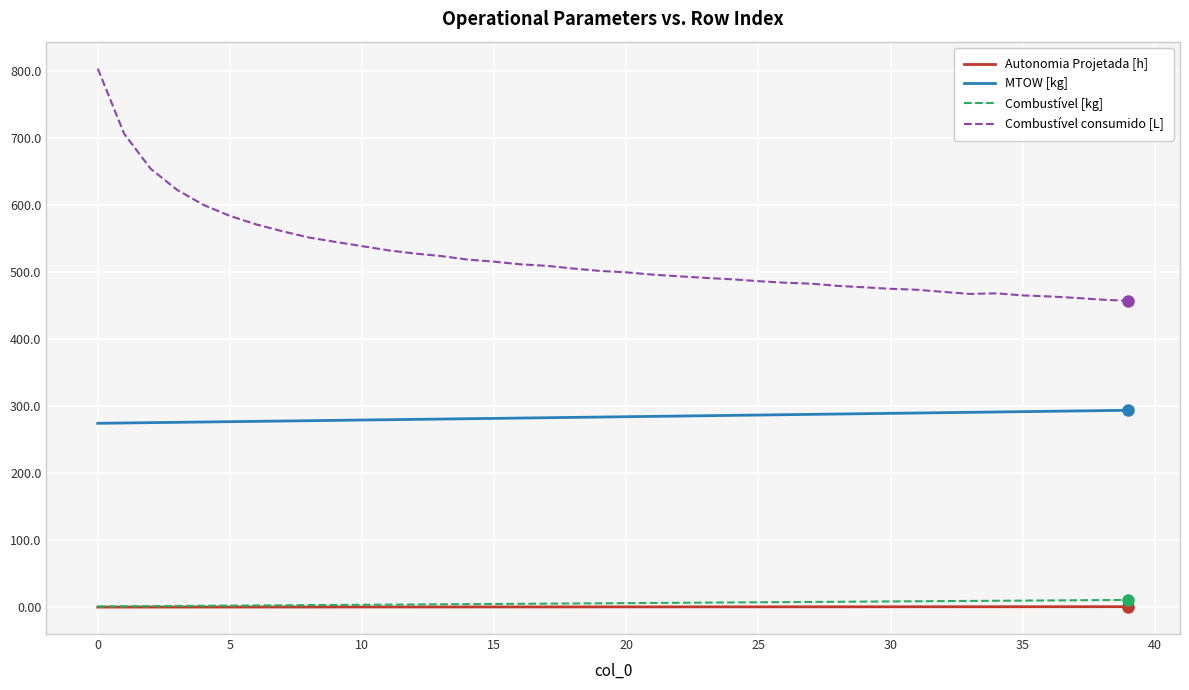

Which series has the widest spread of values?

Combustível consumido [L]